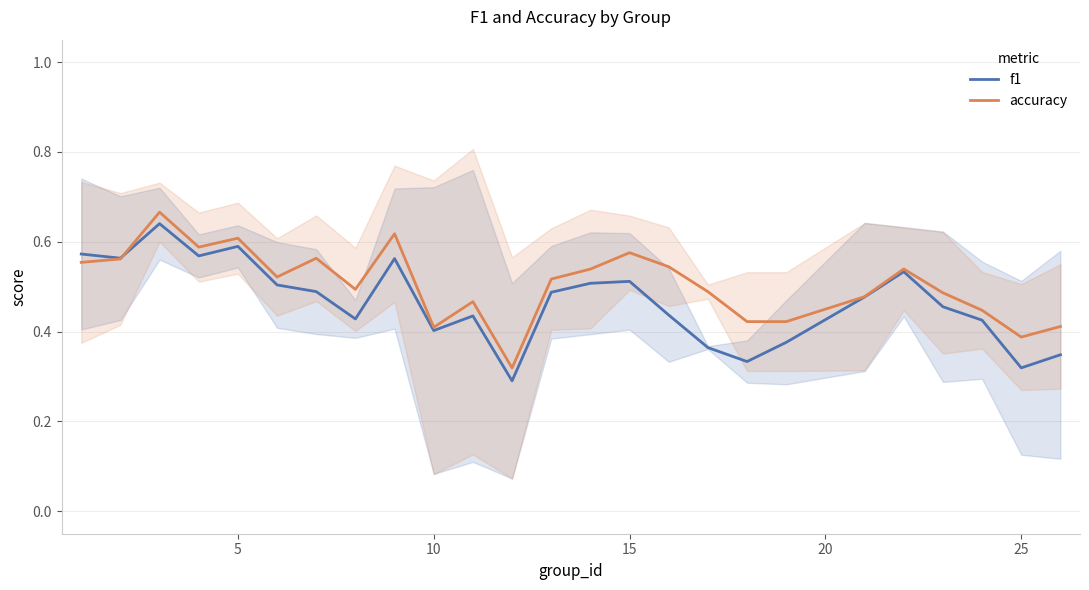

What is the highest value of the accuracy series?

0.7